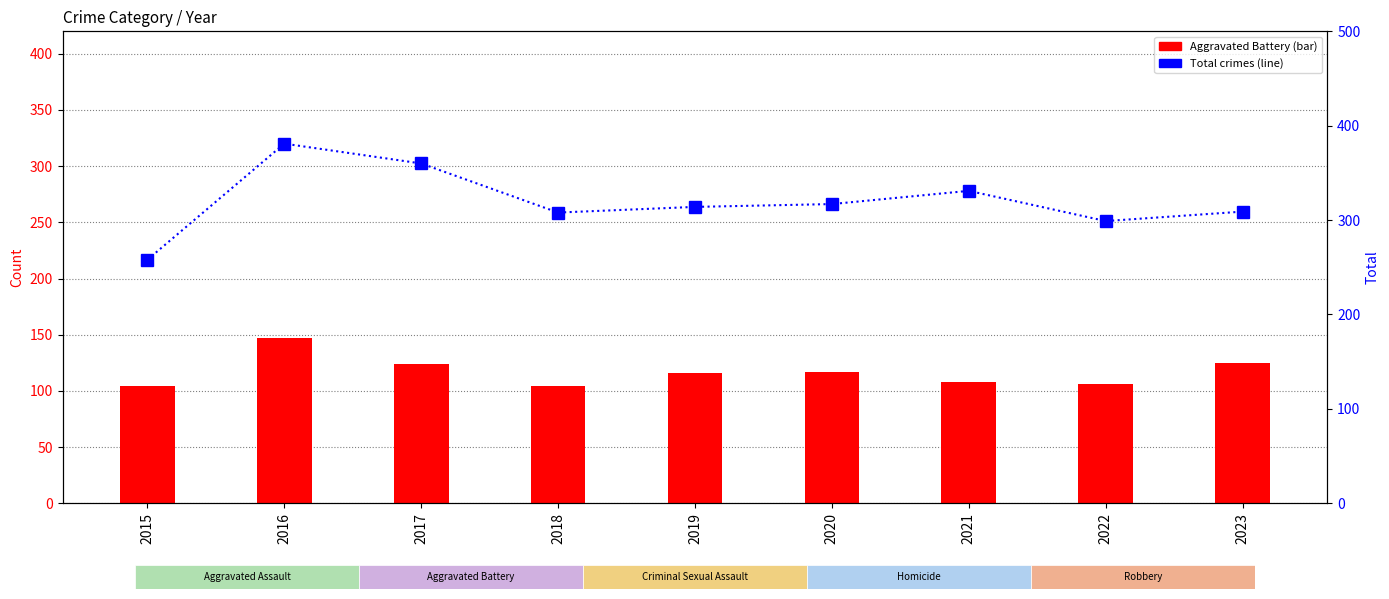

Reading left to right, transcribe all the data shown in this chart.

Aggravated Battery: 104	147	124	104	116	117	108	106	125
Total crimes: 258	381	360	308	314	317	331	299	309